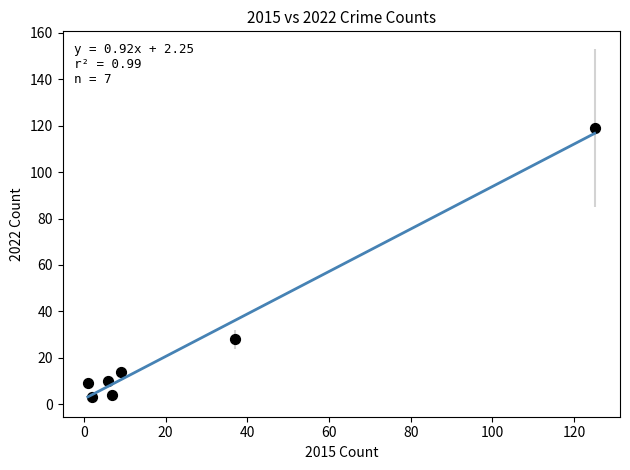

What Y value in the scatter plot is closest to 61?

28